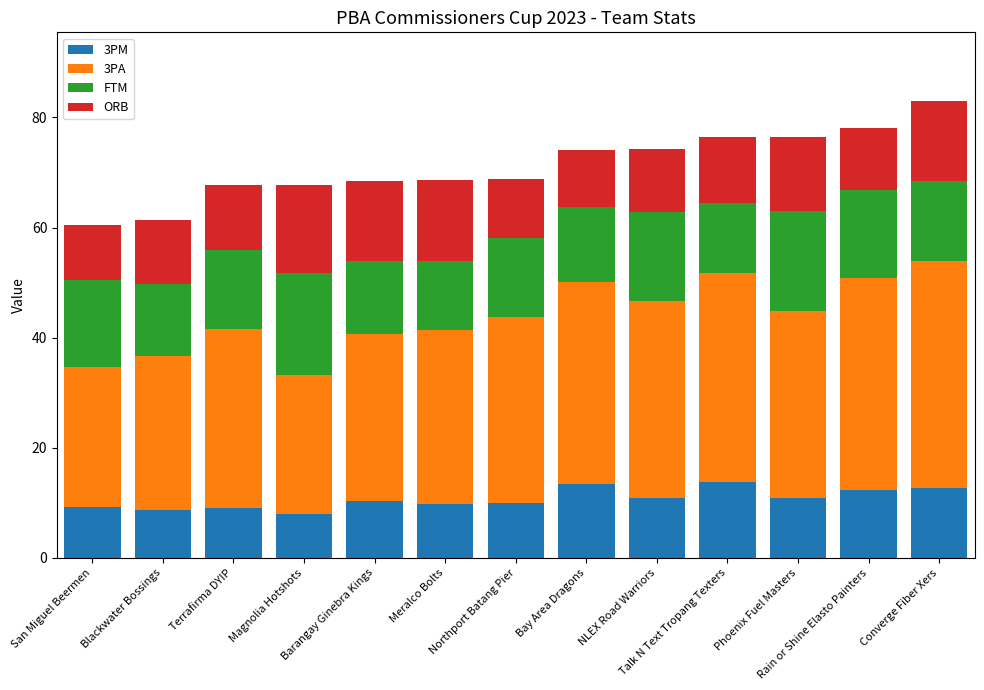

What is the minimum value for 3PM?

8.0